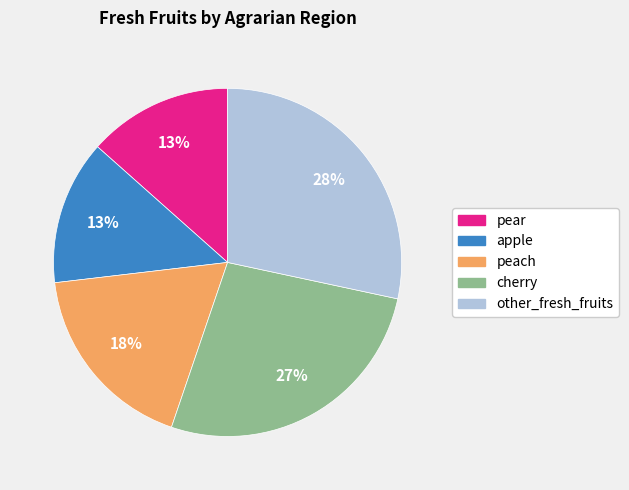

Which slice is the largest?

other_fresh_fruits